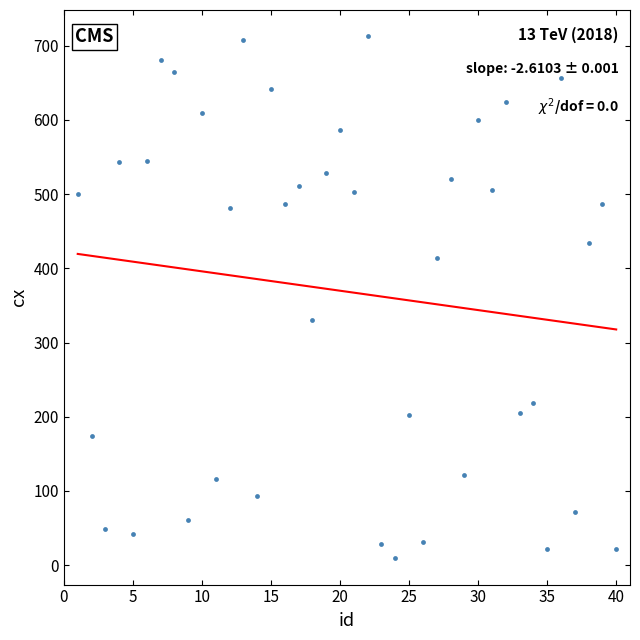

What is the range of Y values (max minus min)?

704